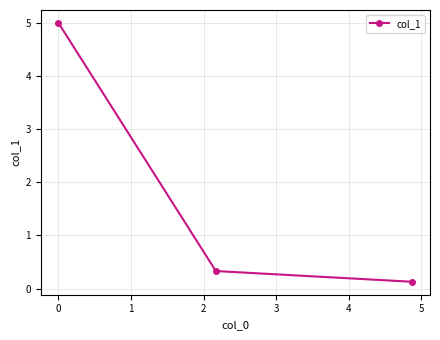

What is the minimum value shown in the chart?

0.1